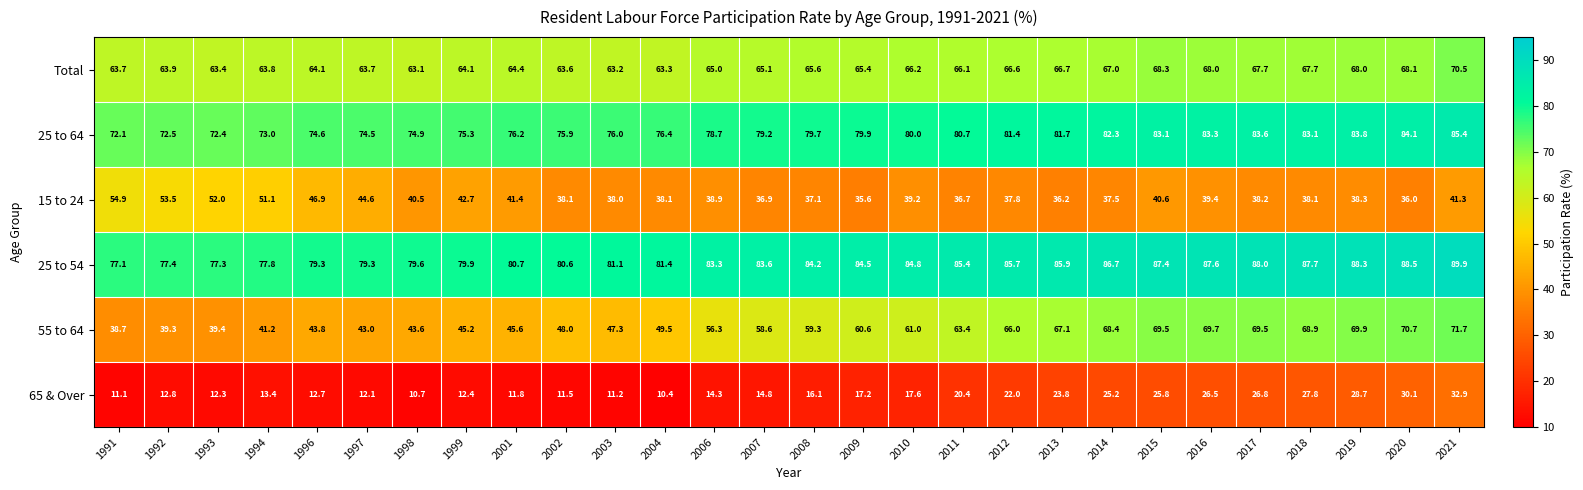

At which category does the chart reach its peak across all series?

2021